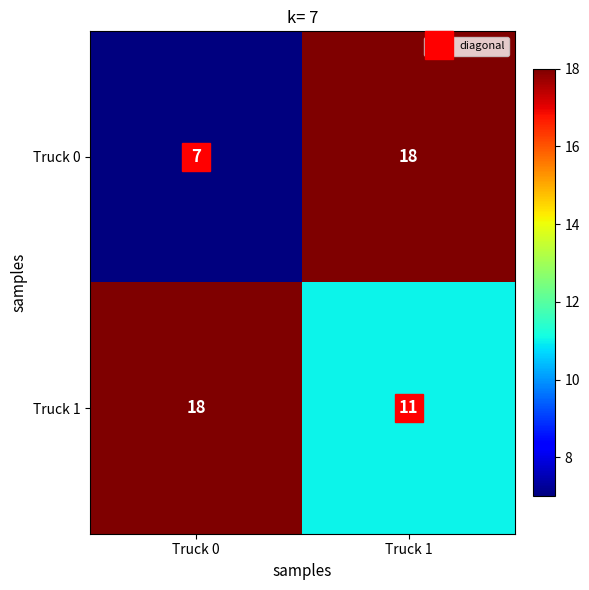

At how many categories does at least one series exceed 17?

2